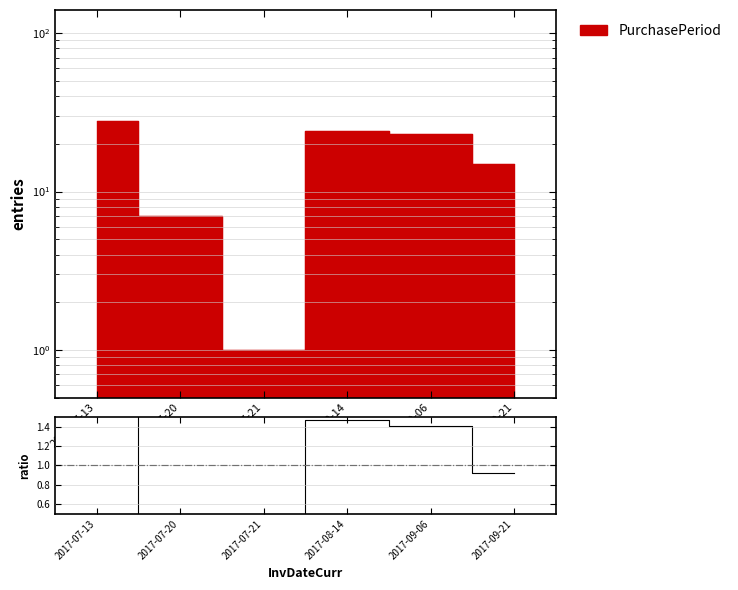

Approximately how many times larger is the value at 2017-07-13 compared to 2017-08-14?

1.2